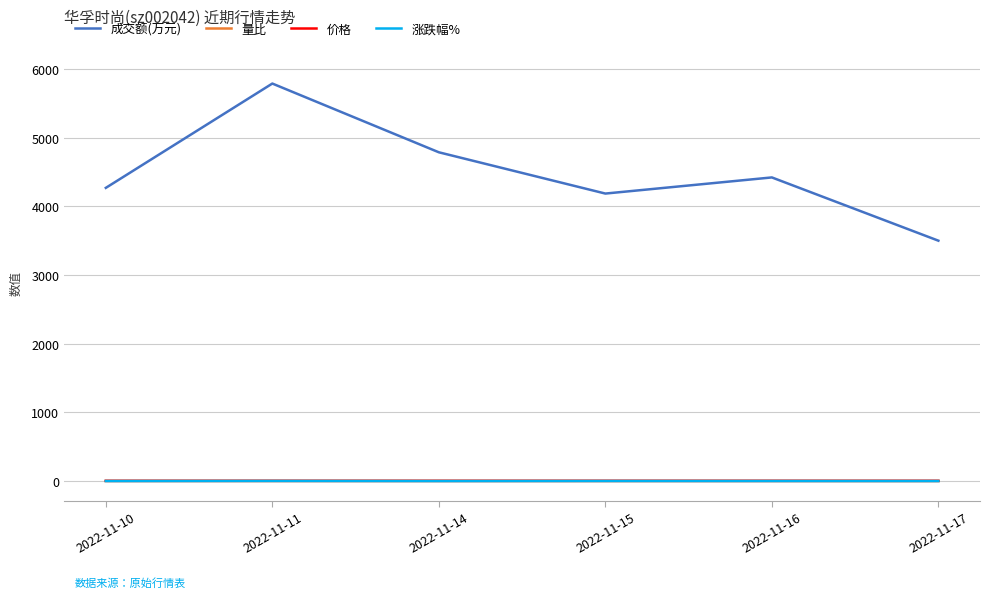

Does the chart have visible grid lines?

Yes